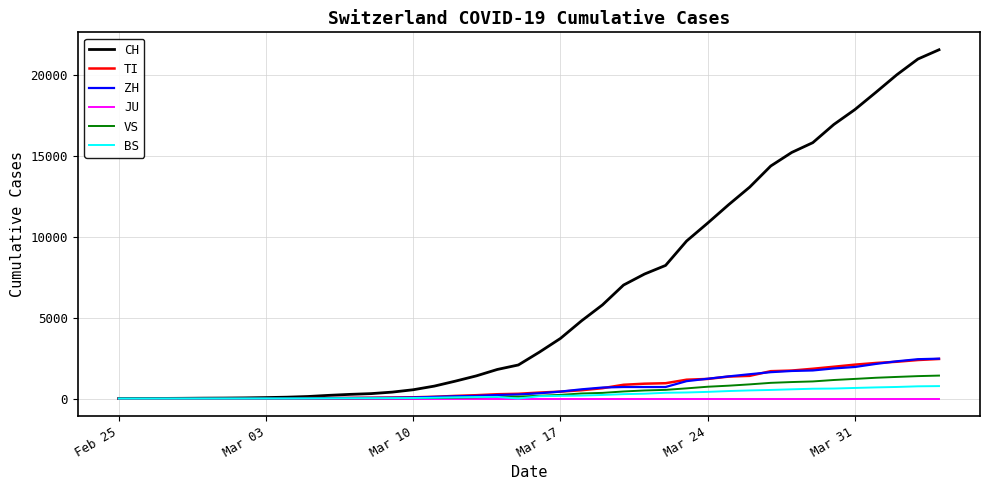

Which series has the largest range (max minus min)?

CH